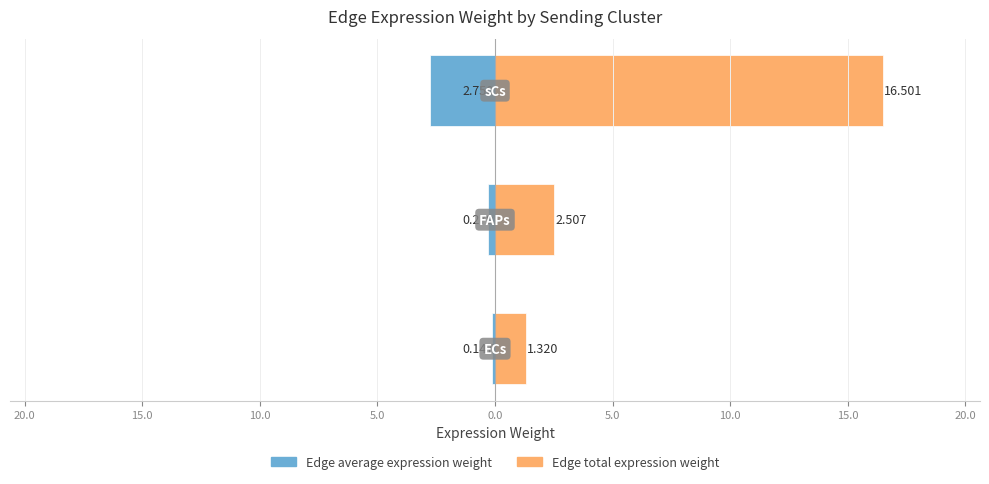

Which series has the largest total across all categories?

Edge total expression weight